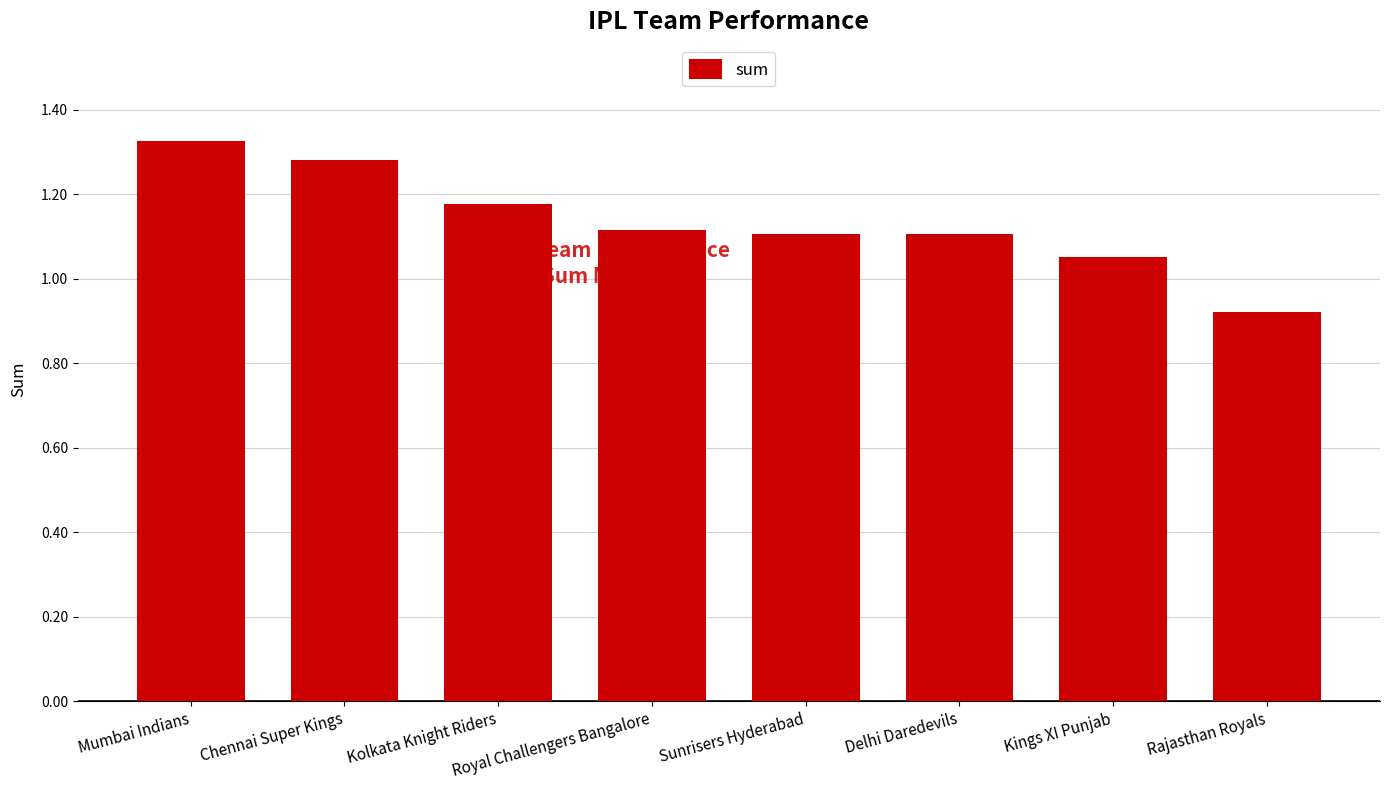

Which has a higher value, Rajasthan Royals or Kings XI Punjab?

Kings XI Punjab